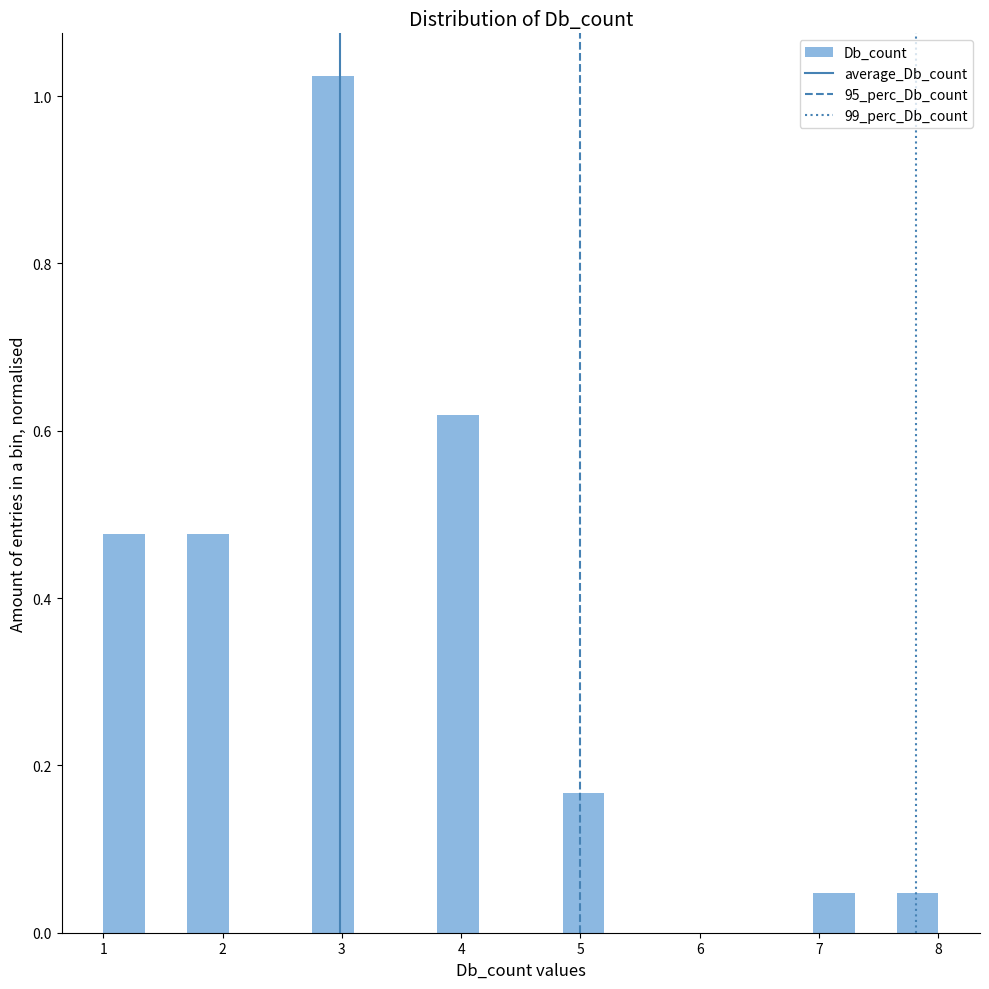

Around what value on the x-axis is the tallest bar? Give the approximate position of its centre, as read against the axis.

2.9